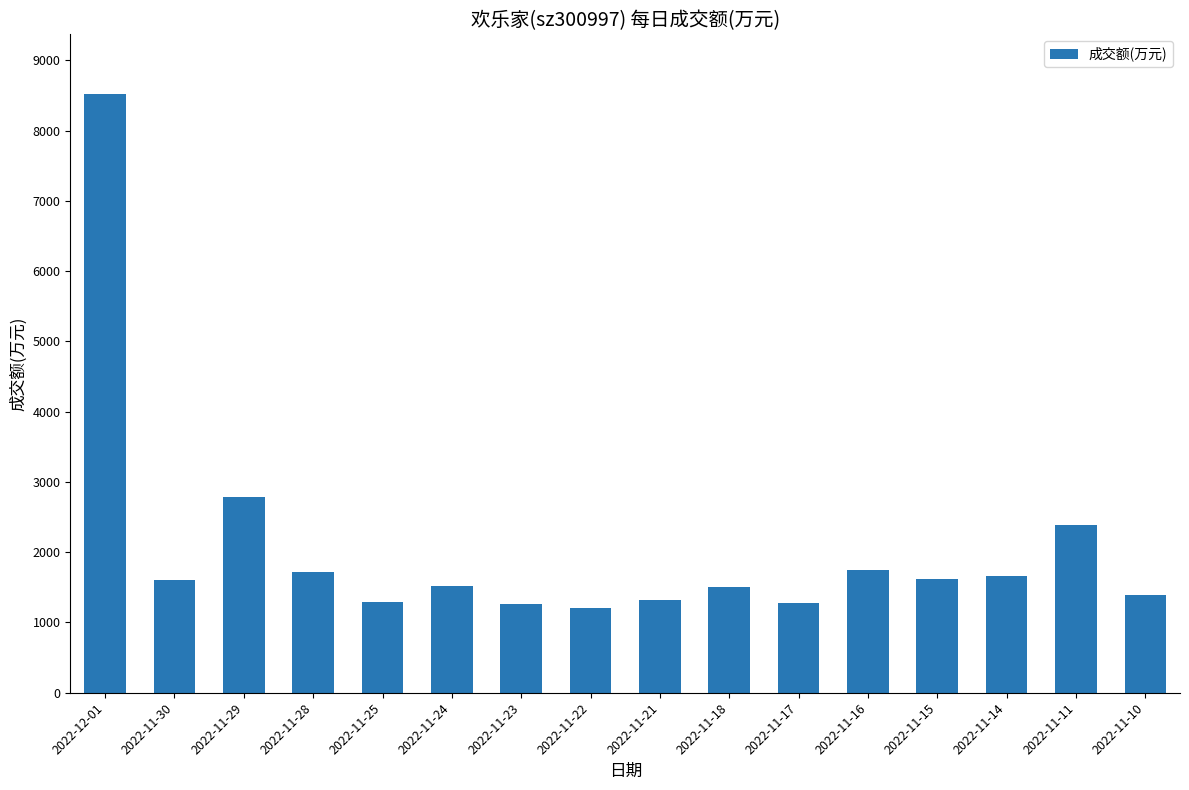

What is the sum of all values?

32817